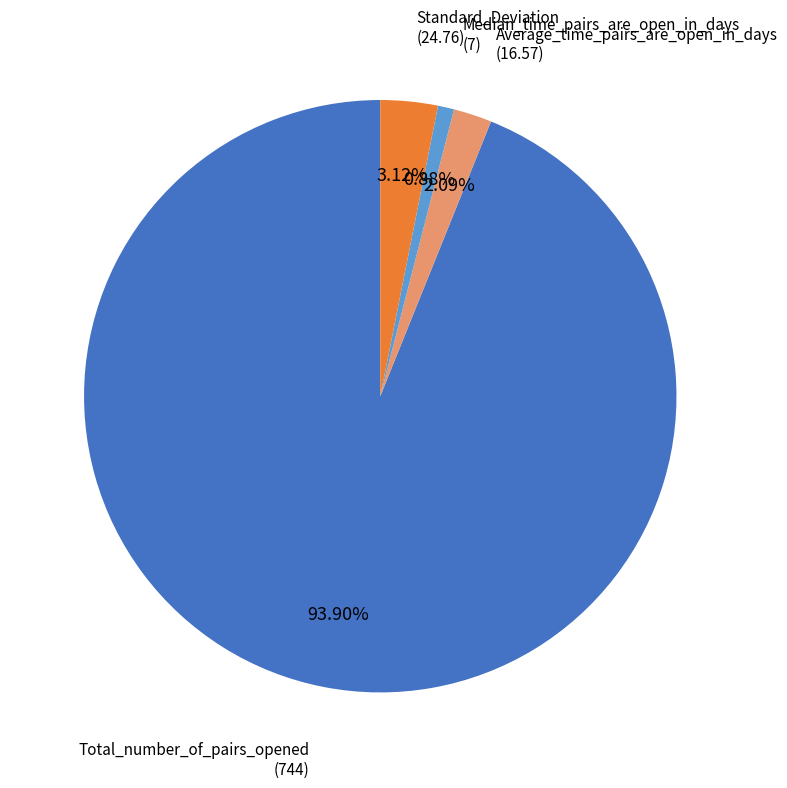

Between Average_time_pairs_are_open_in_days and Total_number_of_pairs_opened, which is larger?

Total_number_of_pairs_opened